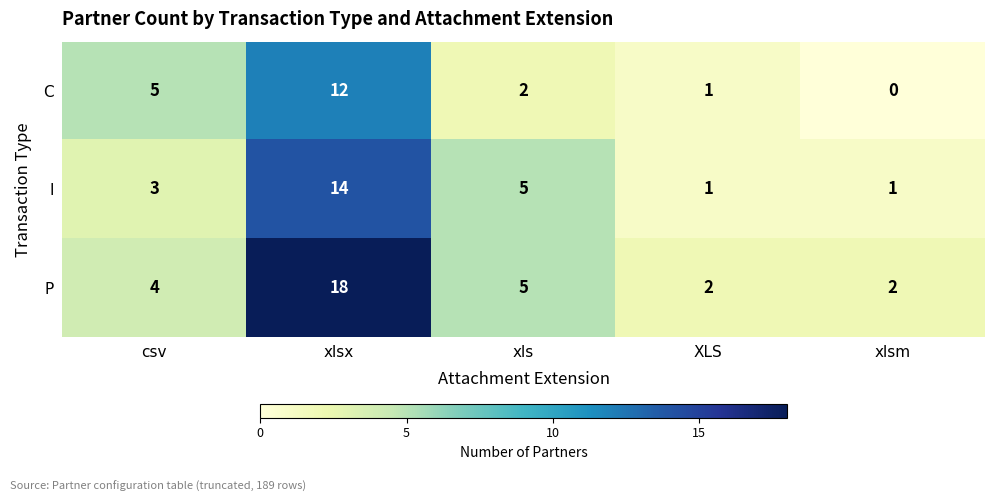

Rank the series by their maximum value, from lowest to highest.

C, I, P